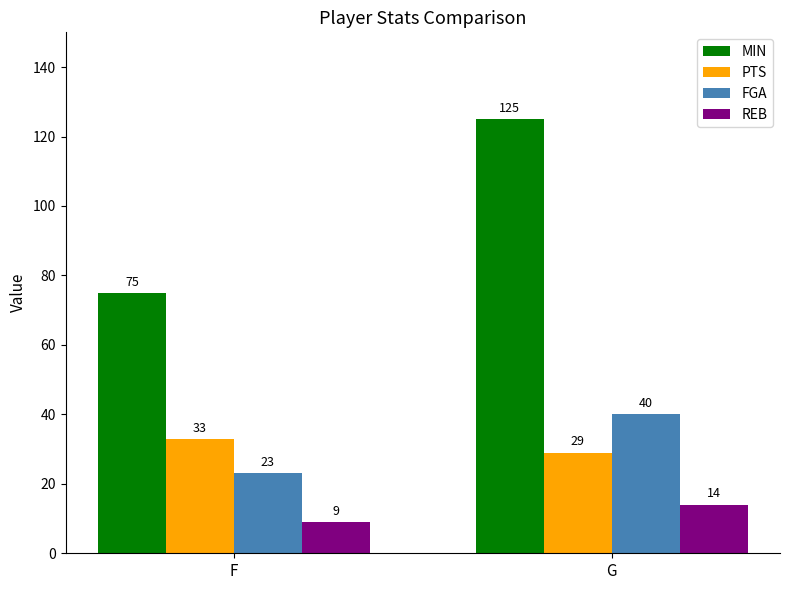

What is the value of the FGA bar at the 1st from the left?

23